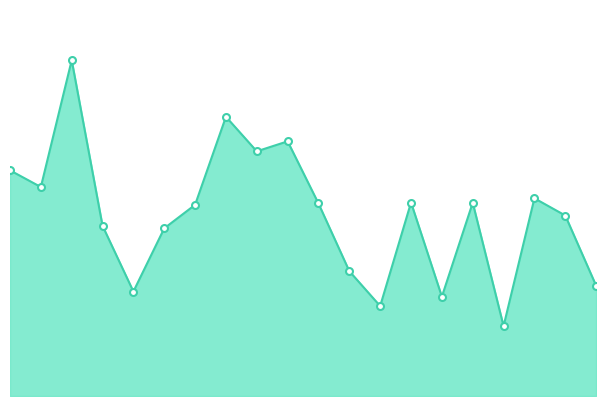

How many lines are shown in the chart?

1